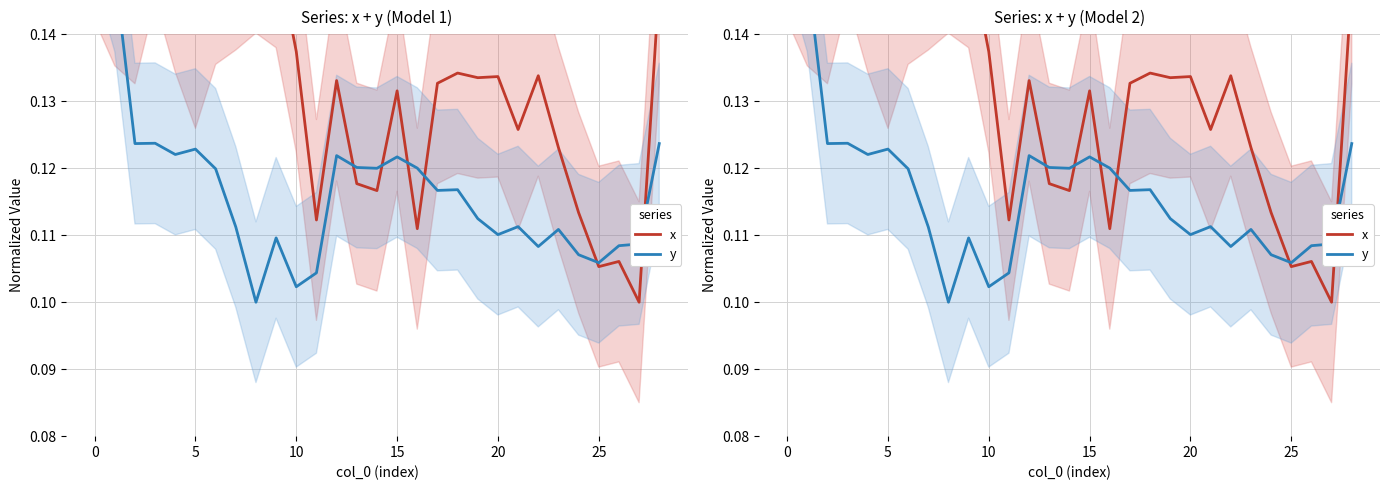

Rank the series at 23 from highest to lowest value.

x, y